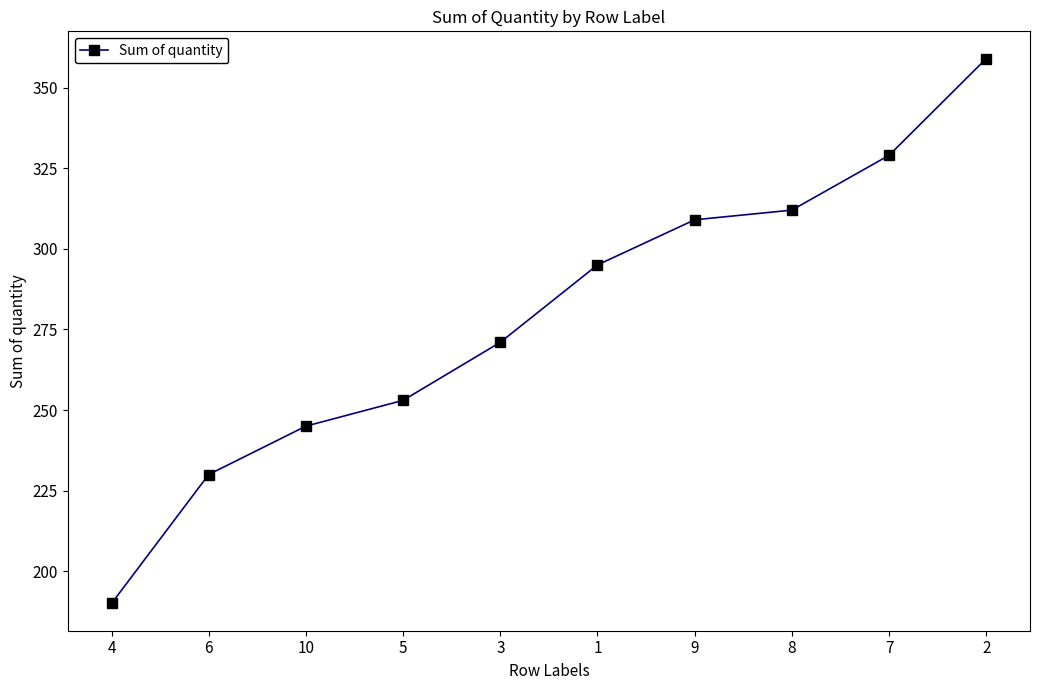

Reading left to right, list all the values displayed in this chart.

190	230	245	253	271	295	309	312	329	359